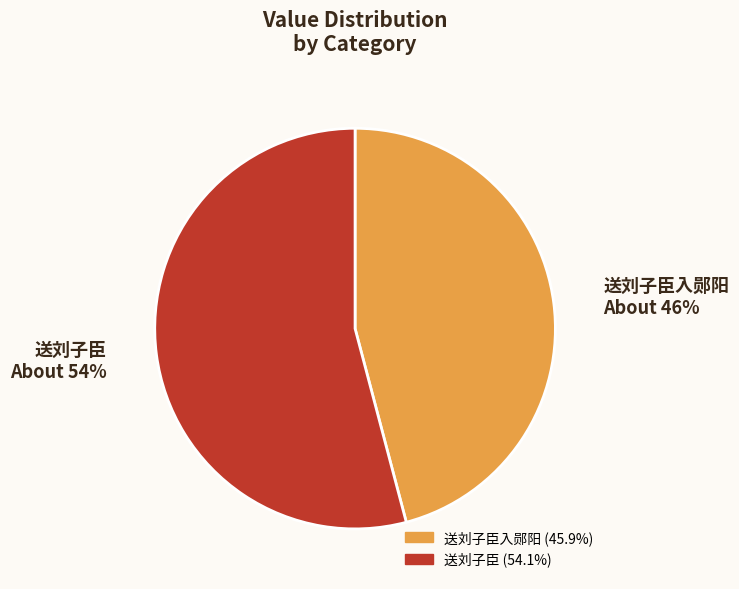

To the nearest percent, what is the difference between the largest and smallest slice percentages?

8%